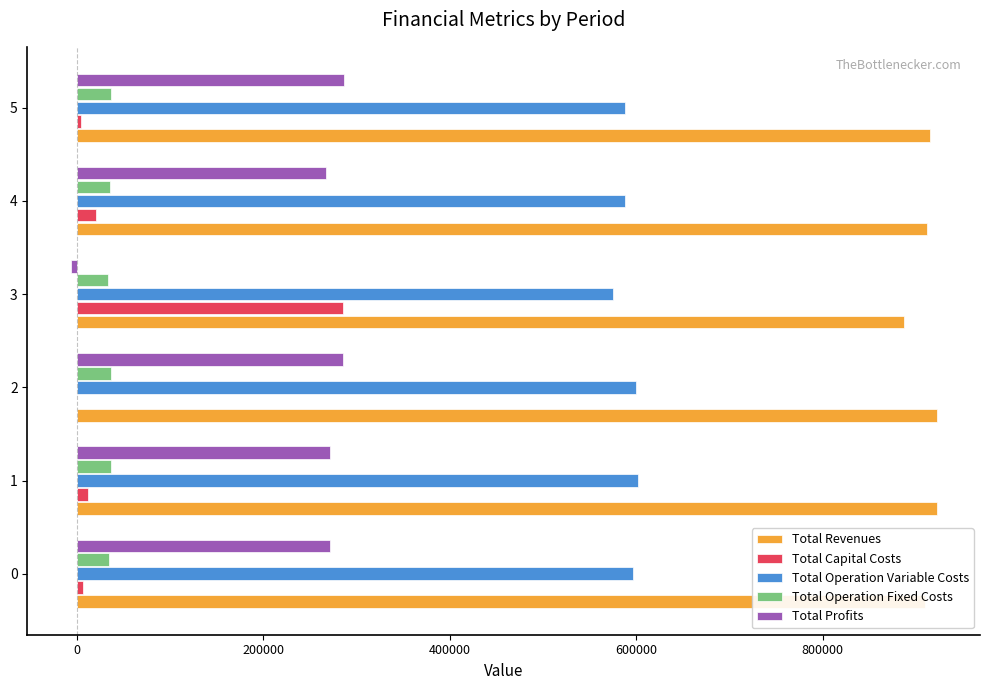

Which series has the largest total across all categories?

Total Revenues